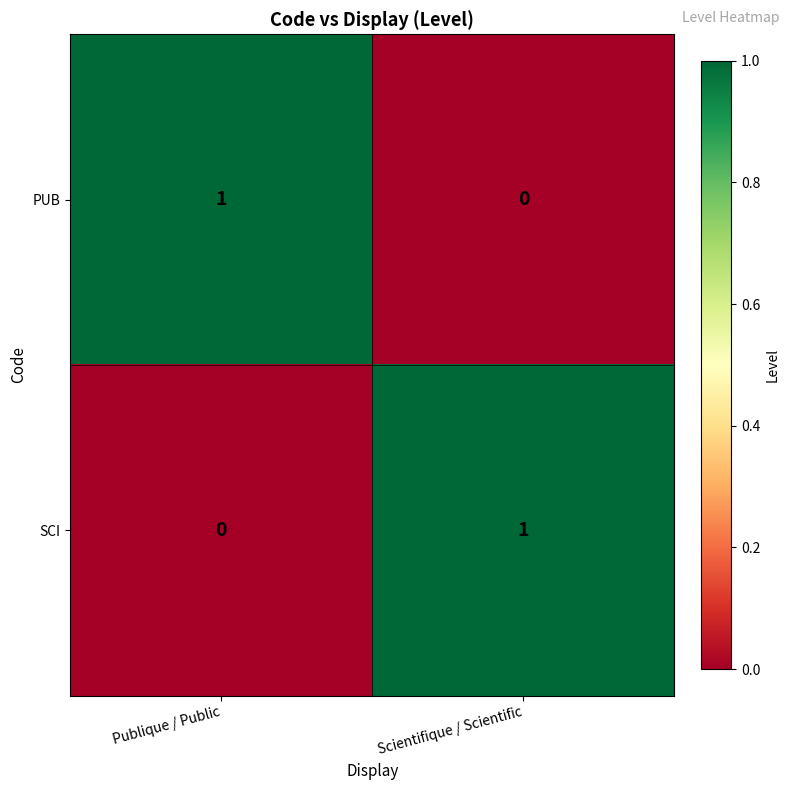

The value of PUB at Publique / Public is 1. True or false?

True